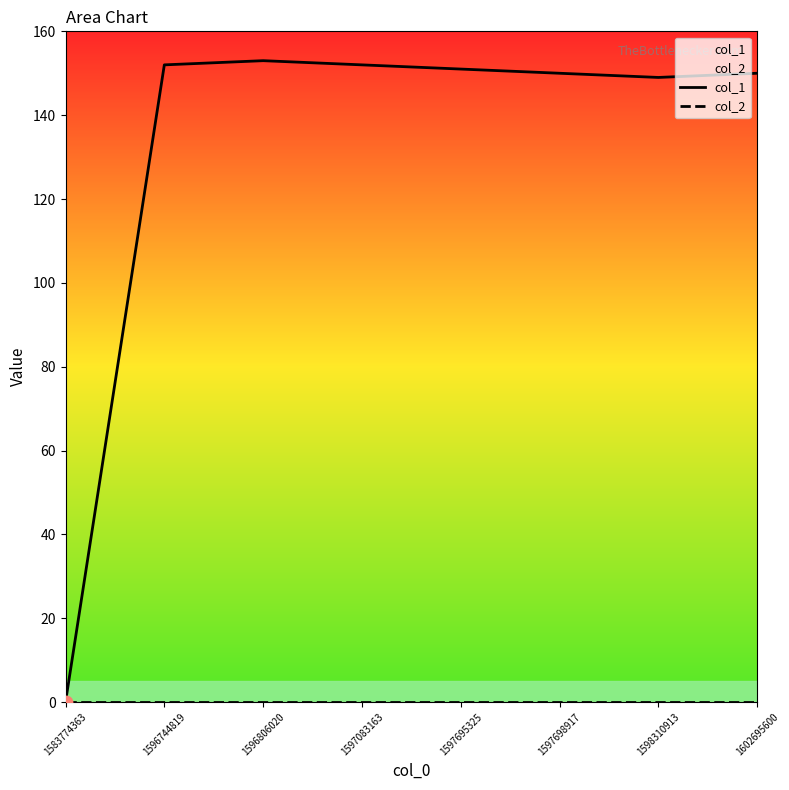

Which series contains the lowest Y value?

col_1